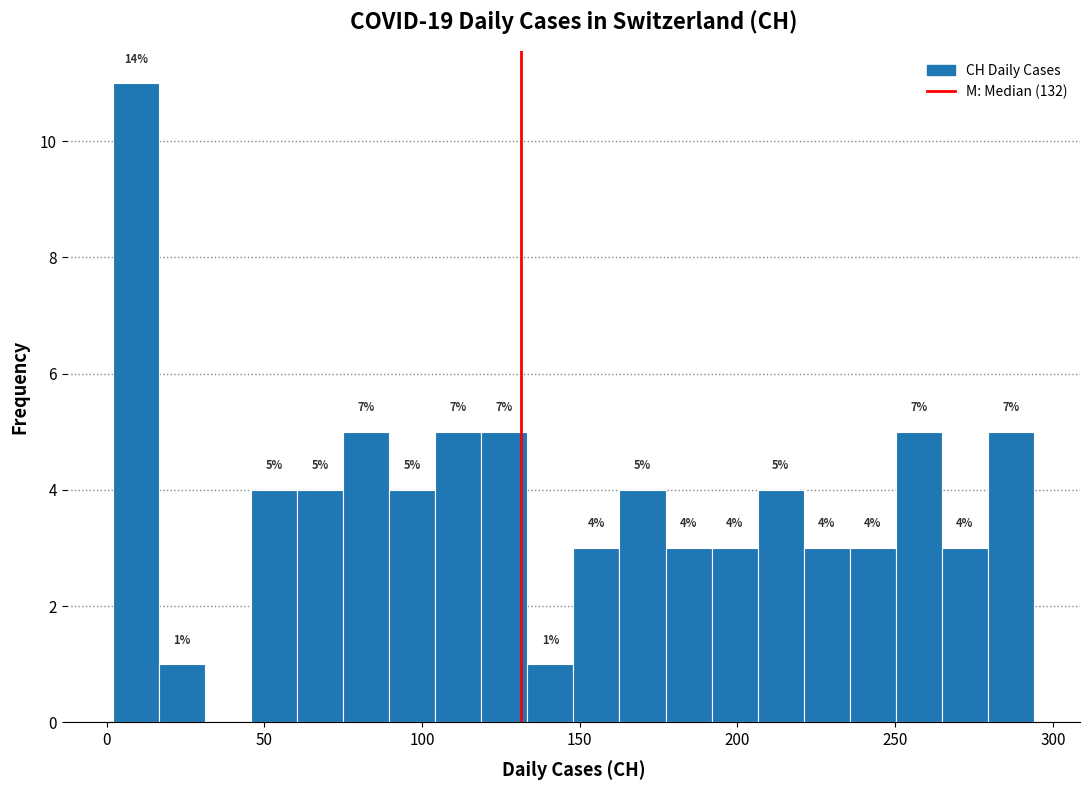

Read against the x-axis, roughly where is the centre of the tallest bar?

10